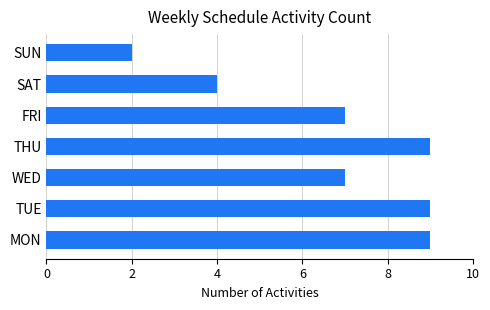

Reading bottom to top, what are all the values shown in this chart?

9	9	7	9	7	4	2